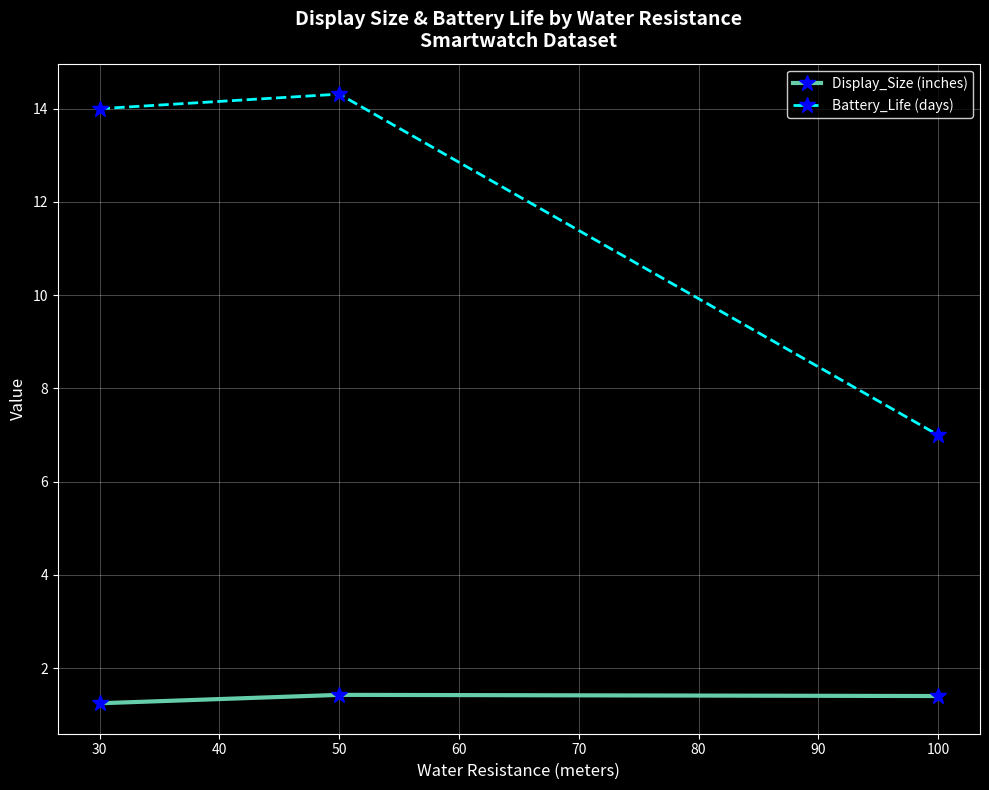

What is the total value across all series at 100?

8.4